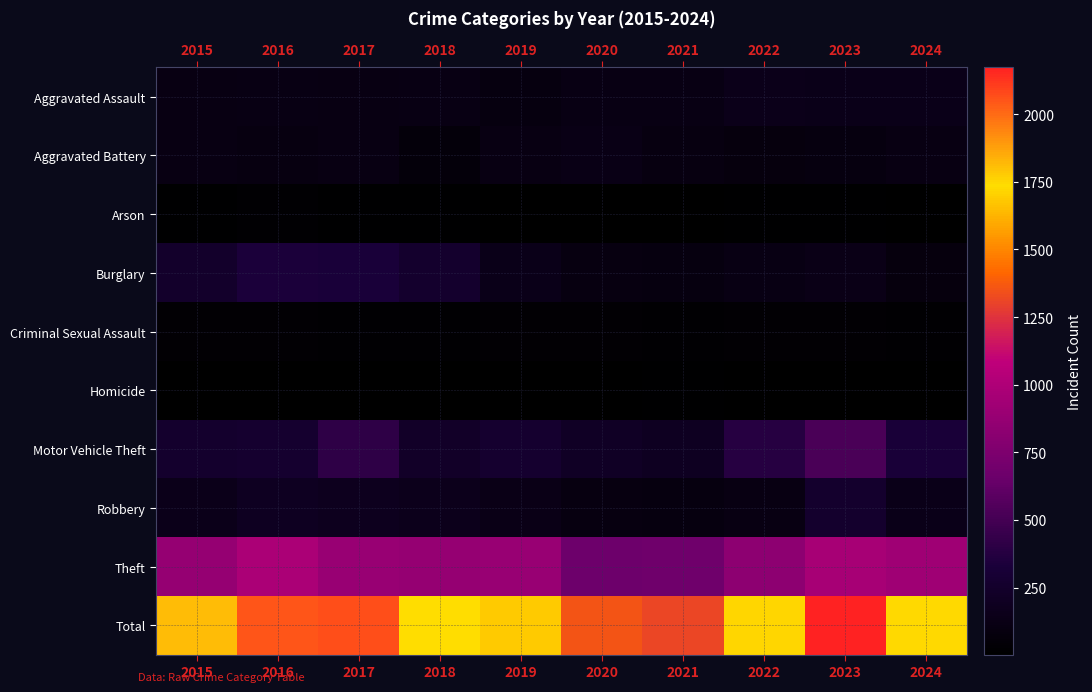

Which series changed the most between 2018 and 2020?

Total